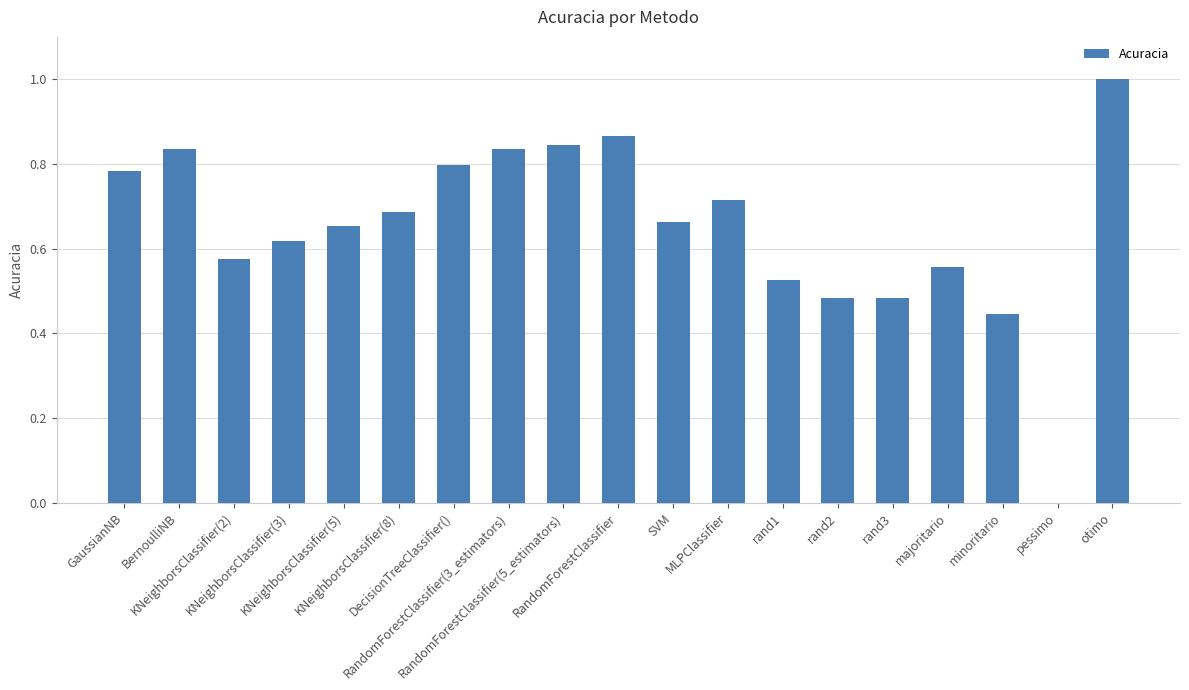

What is the sum of all values?

12.4